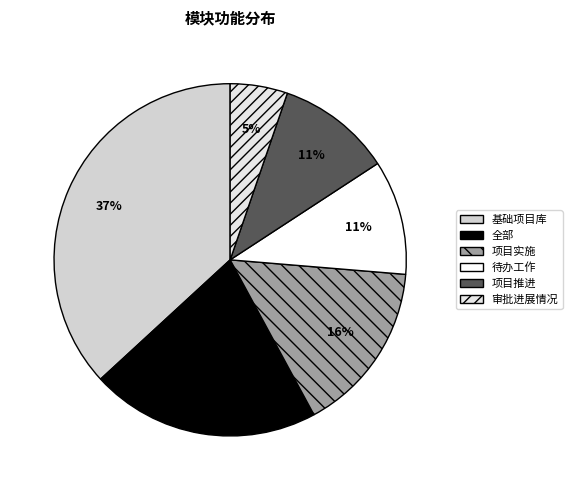

Do 基础项目库 and 全部 together represent more than half of the pie?

Yes